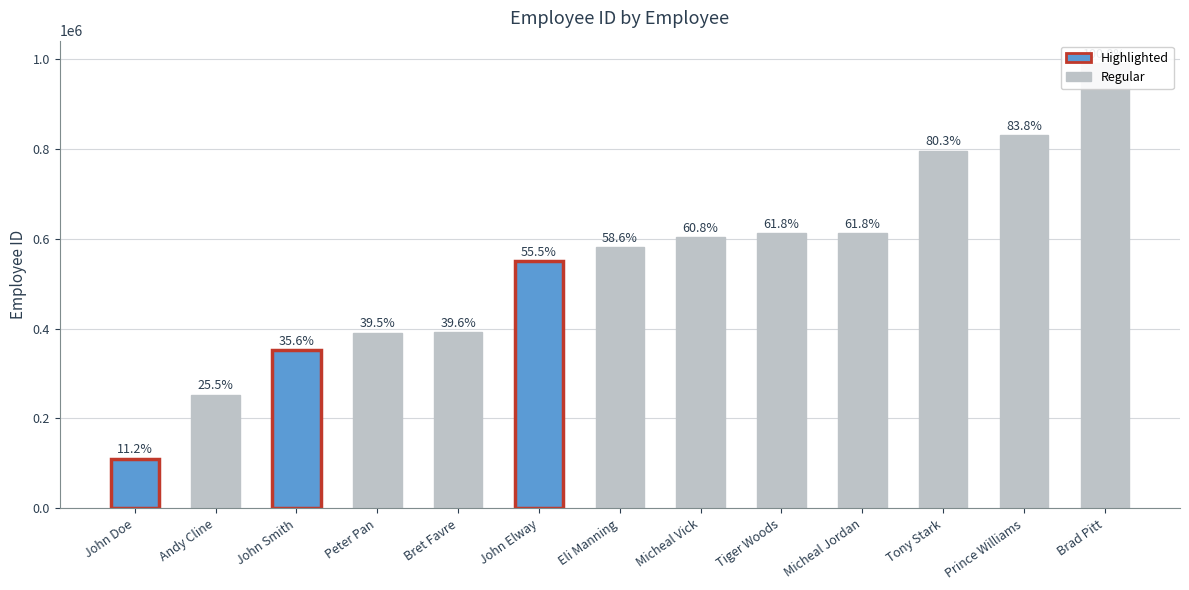

Which category has the lowest value across all series?

John Doe